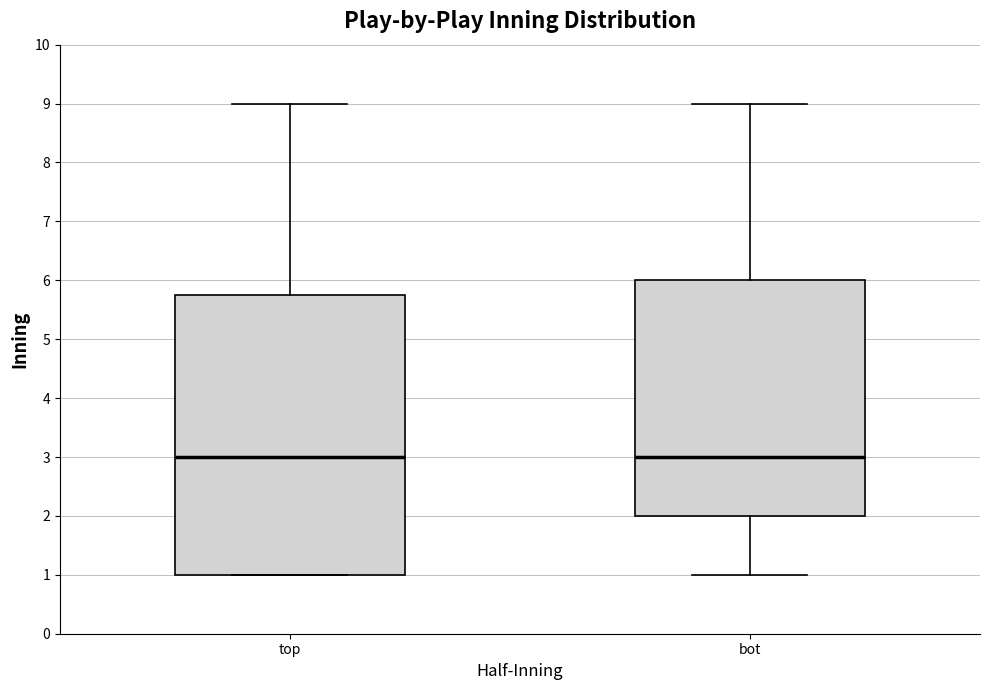

Which box is the tallest, from its lower edge to its upper edge?

top